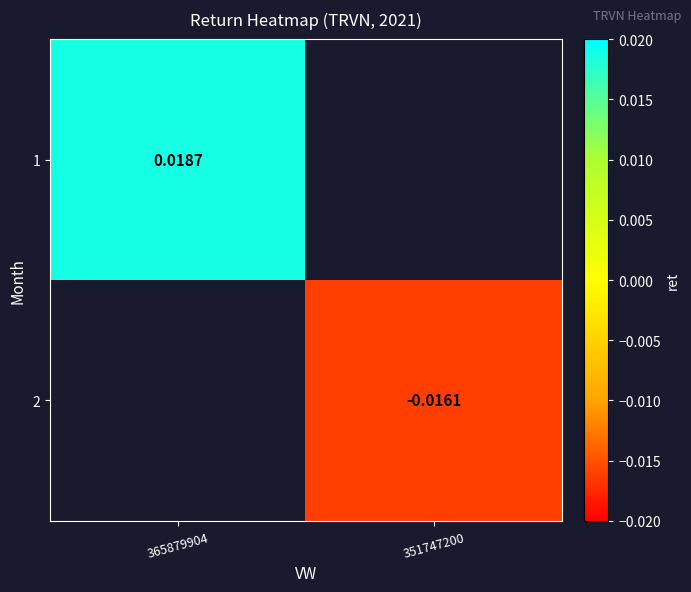

List the labels in order of 1 value, largest first.

365879904, 351747200